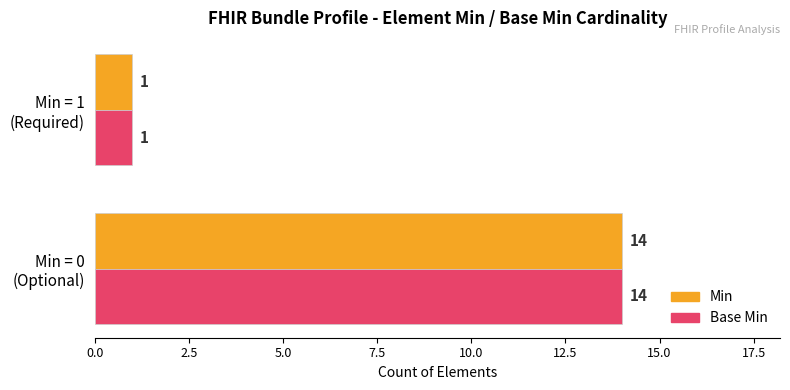

At how many categories does at least one series exceed 12?

1